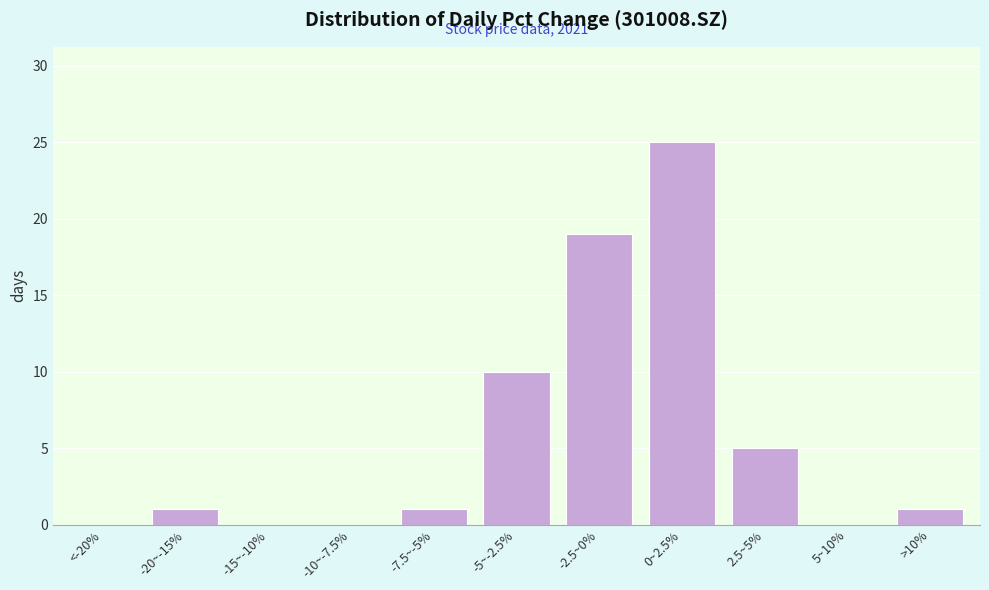

Reading right to left, extract all data points from this chart.

>10%=1	5~10%=0	2.5~5%=5	0~2.5%=25	-2.5~0%=19	-5~-2.5%=10	-7.5~-5%=1	-10~-7.5%=0	-15~-10%=0	-20~-15%=1	<-20%=0